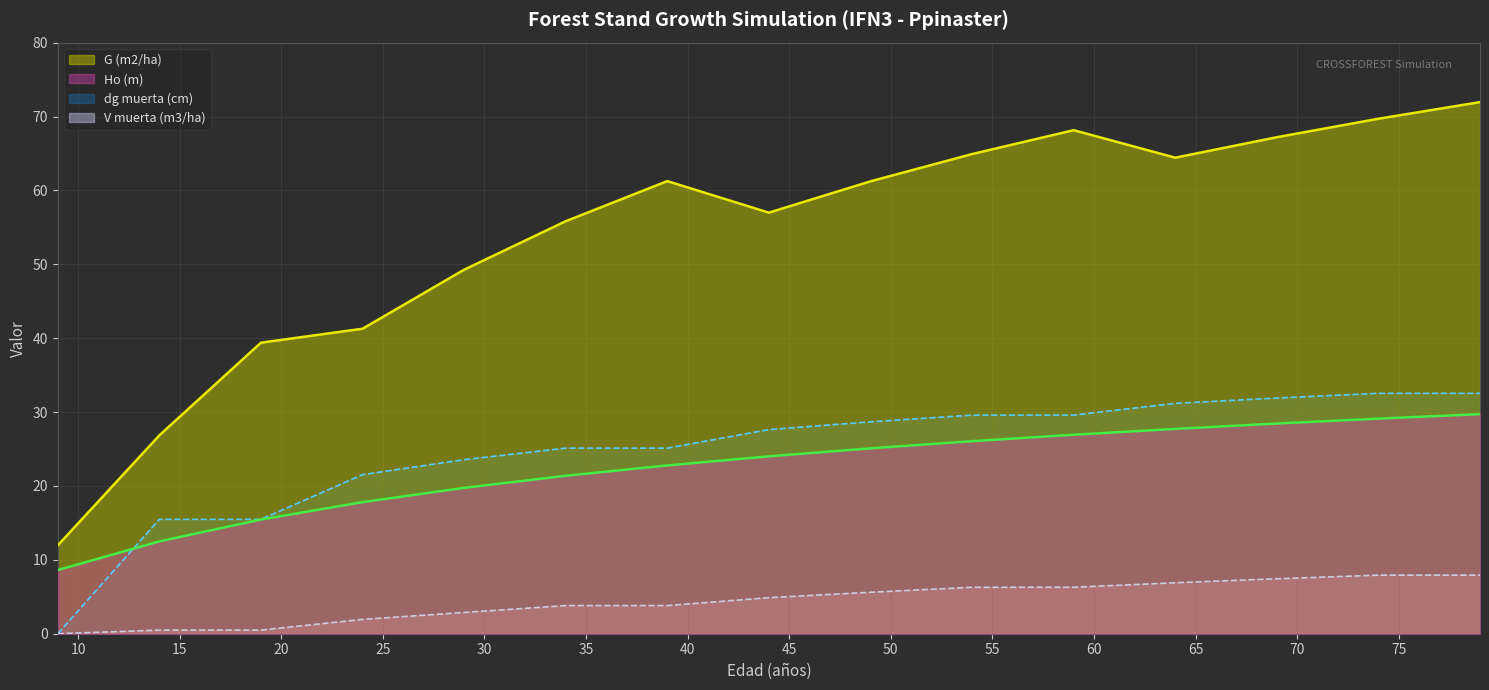

What value does the G (m2/ha) series have at 24?

41.3